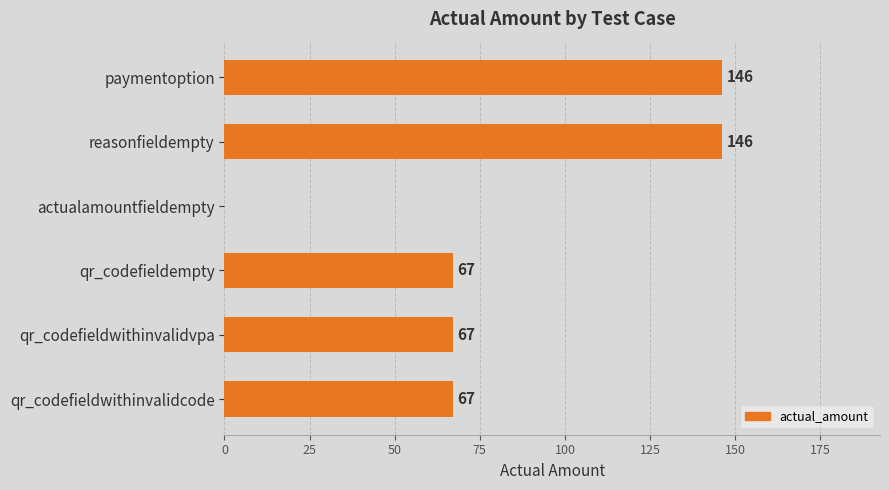

What is the maximum value shown in the chart?

146